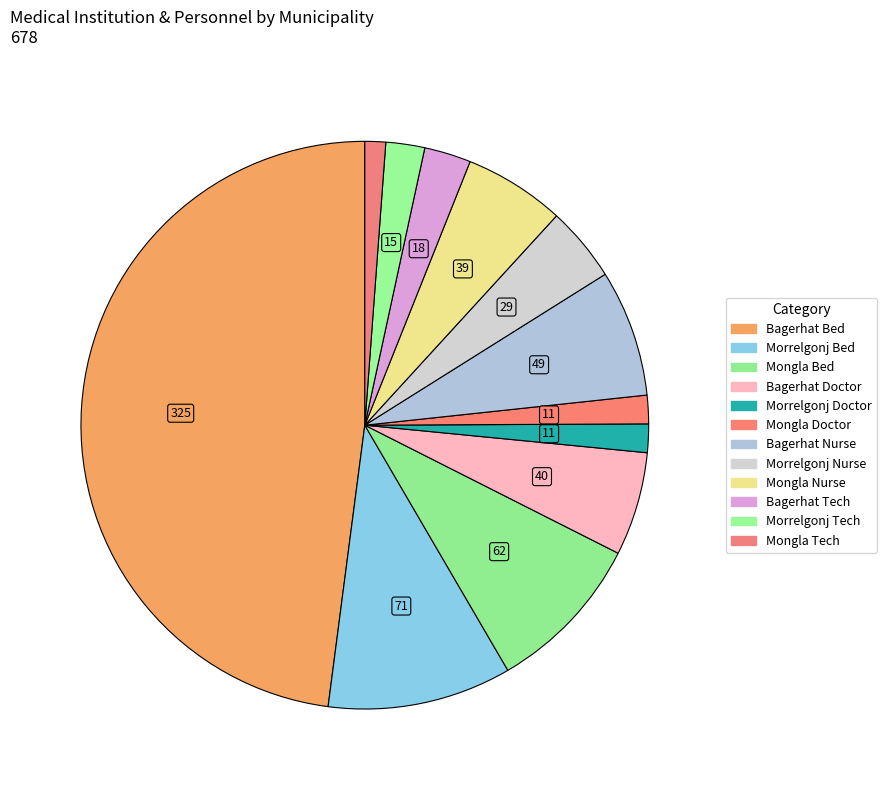

Is there any slice that represents more than half of the pie?

No